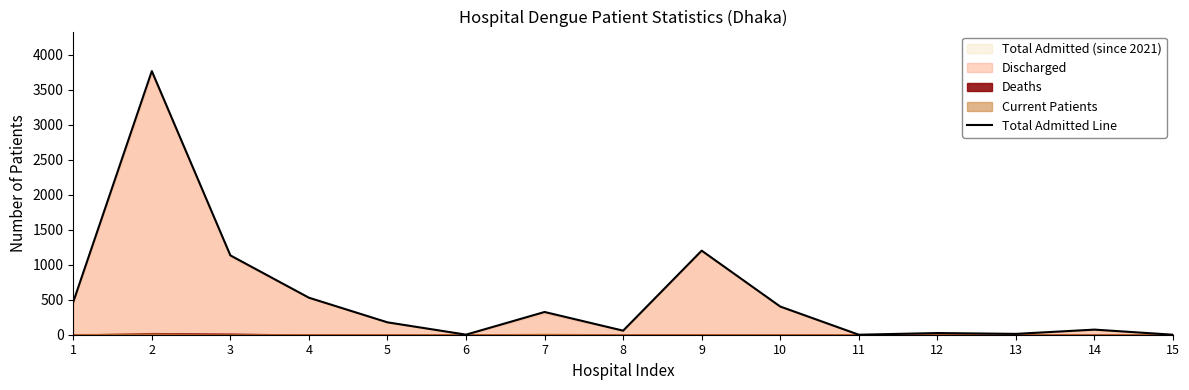

Between 4 and 2, which is larger?

2